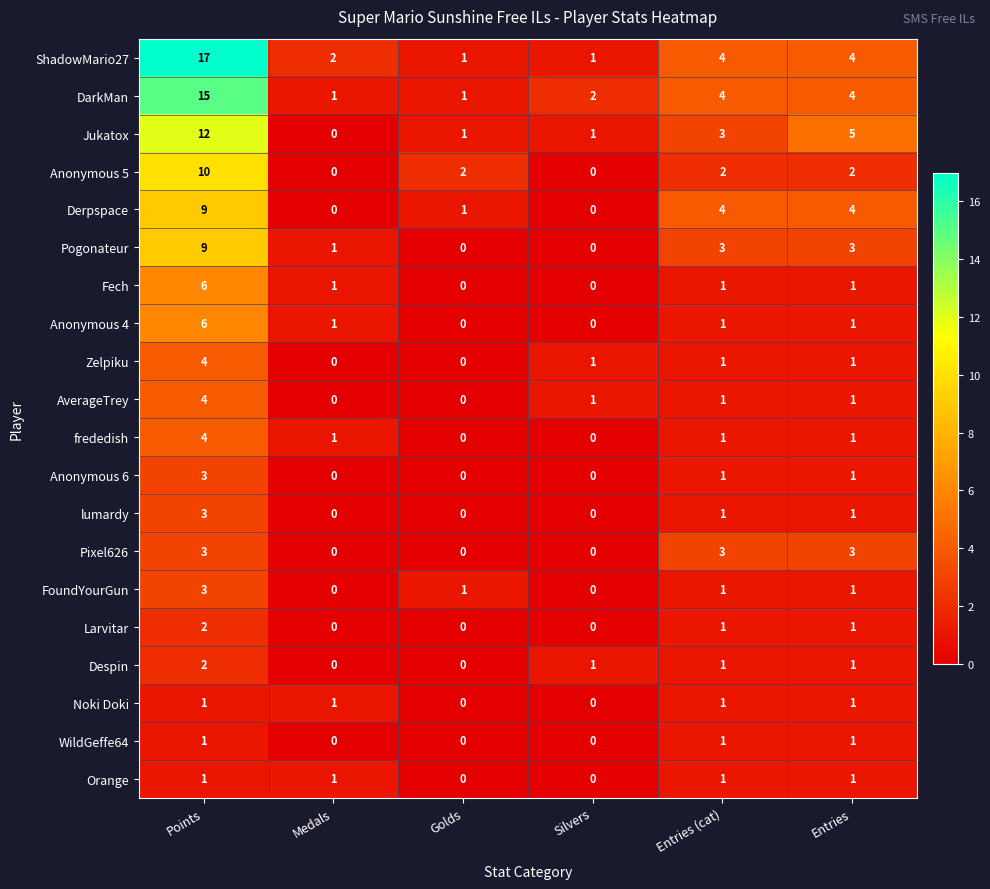

Count the number of categories in the chart.

6